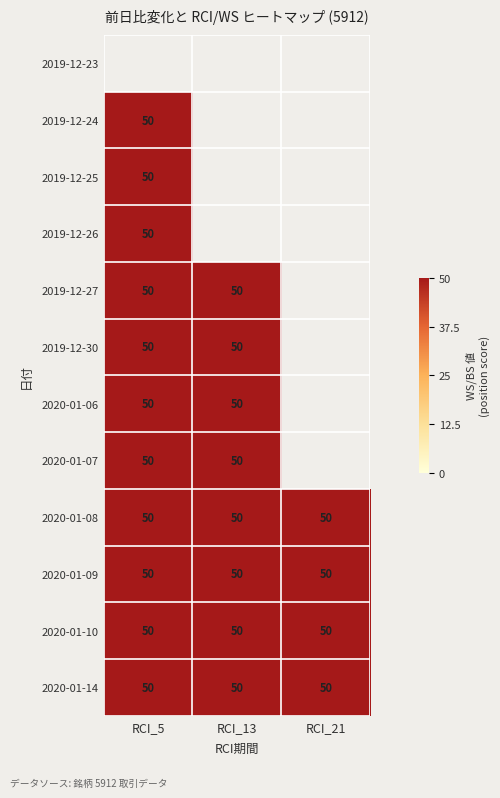

Count the number of categories in the chart.

3